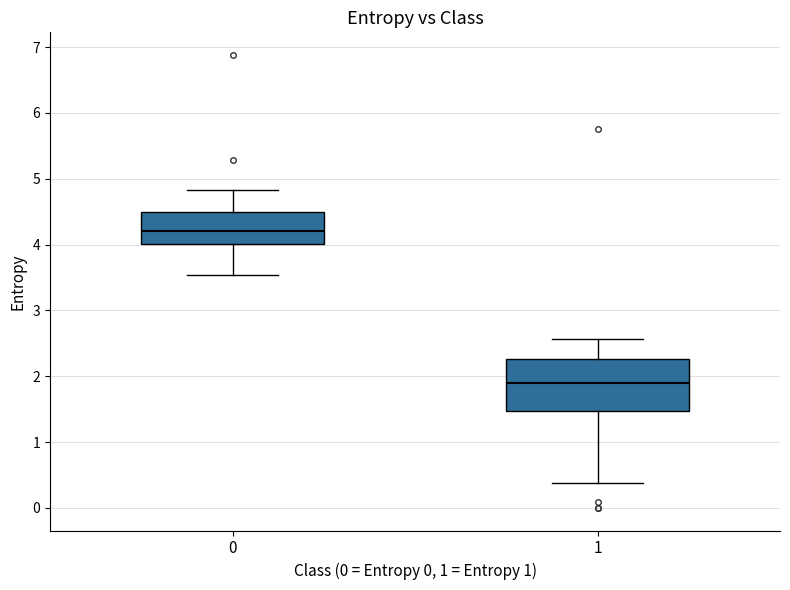

Reading left to right, transcribe this box plot: for each box, give where its median line is, the range the box spans, and where its two whiskers end, as read against the y-axis. The values are not printed on the chart, so give them approximately, as read against the axis.

0: median 4.2, box 4.0 to 4.5, whiskers 3.5 to 4.8
1: median 1.9, box 1.5 to 2.3, whiskers 0.4 to 2.6